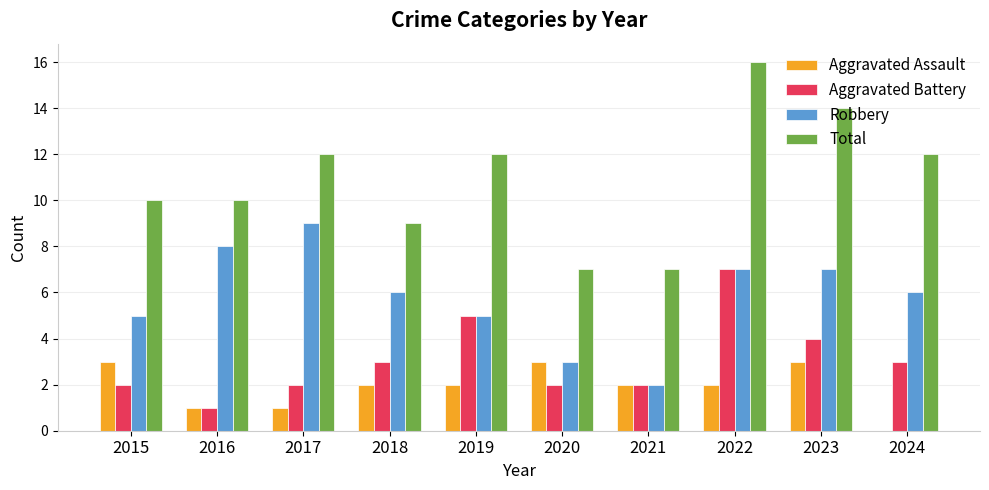

How many groups of bars are there?

10